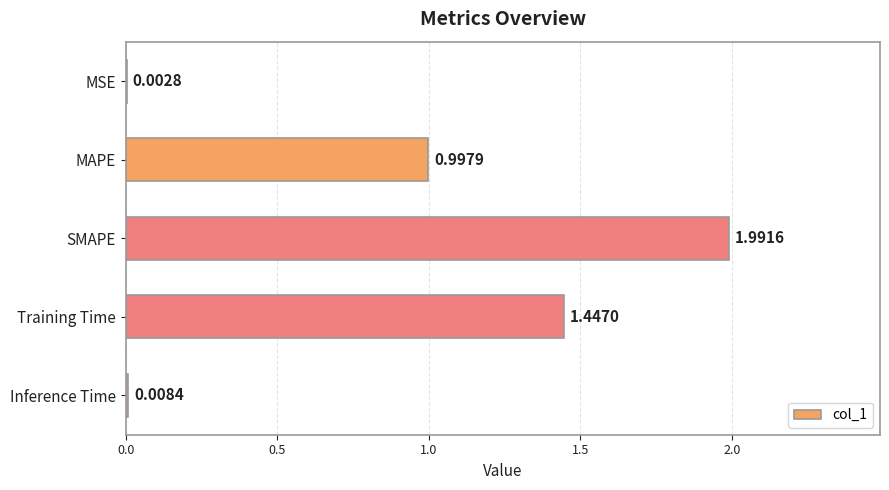

Which category has the highest value across all series?

SMAPE